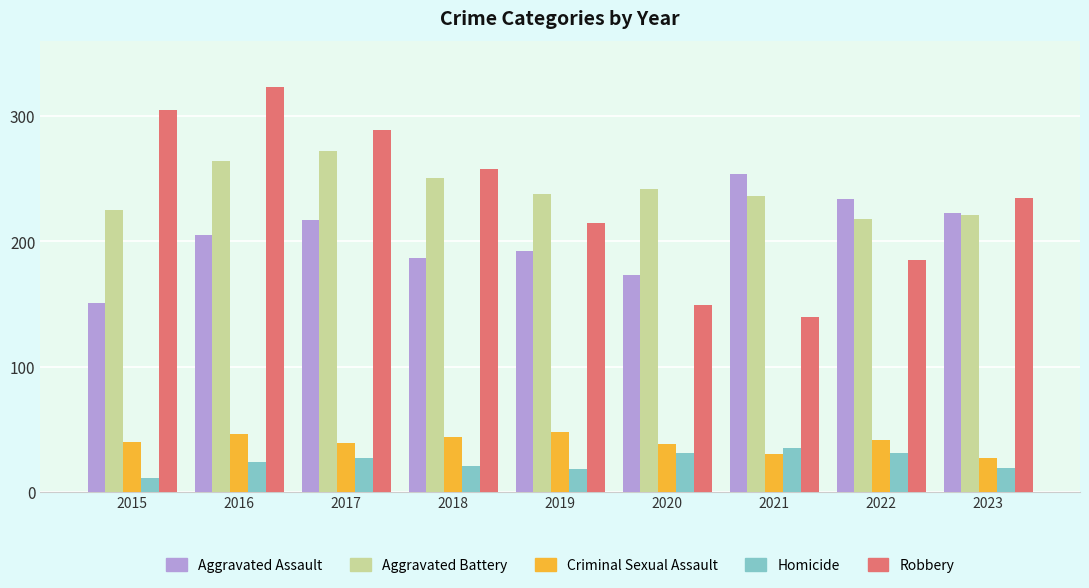

Rank the categories by Robbery value from lowest to highest.

2021, 2020, 2022, 2019, 2023, 2018, 2017, 2015, 2016